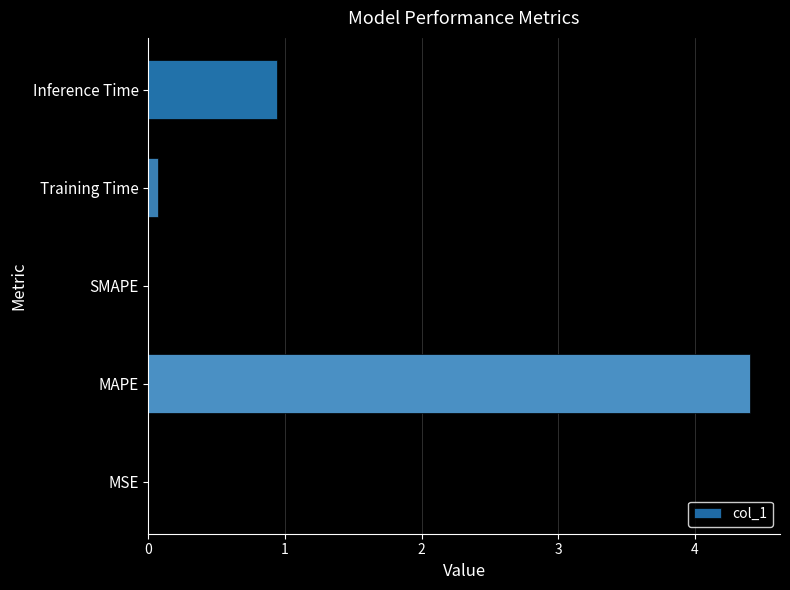

Are the bars horizontal?

Yes